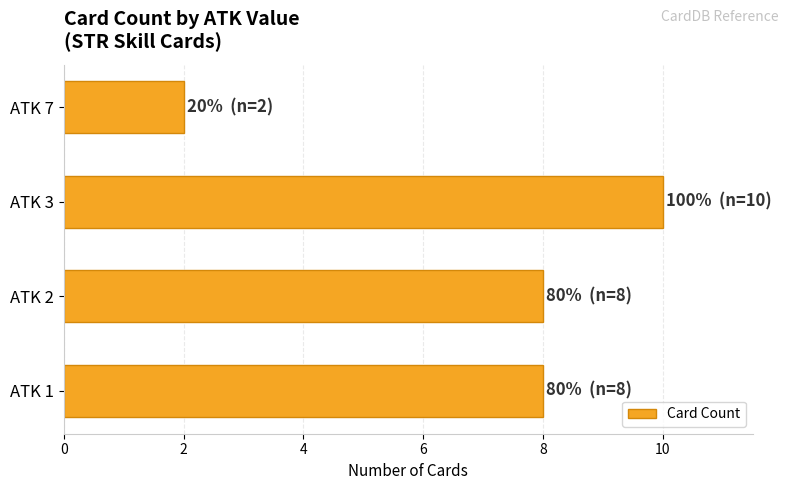

Reading bottom to top, list all the values displayed in this chart.

ATK 1=8	ATK 2=8	ATK 3=10	ATK 7=2